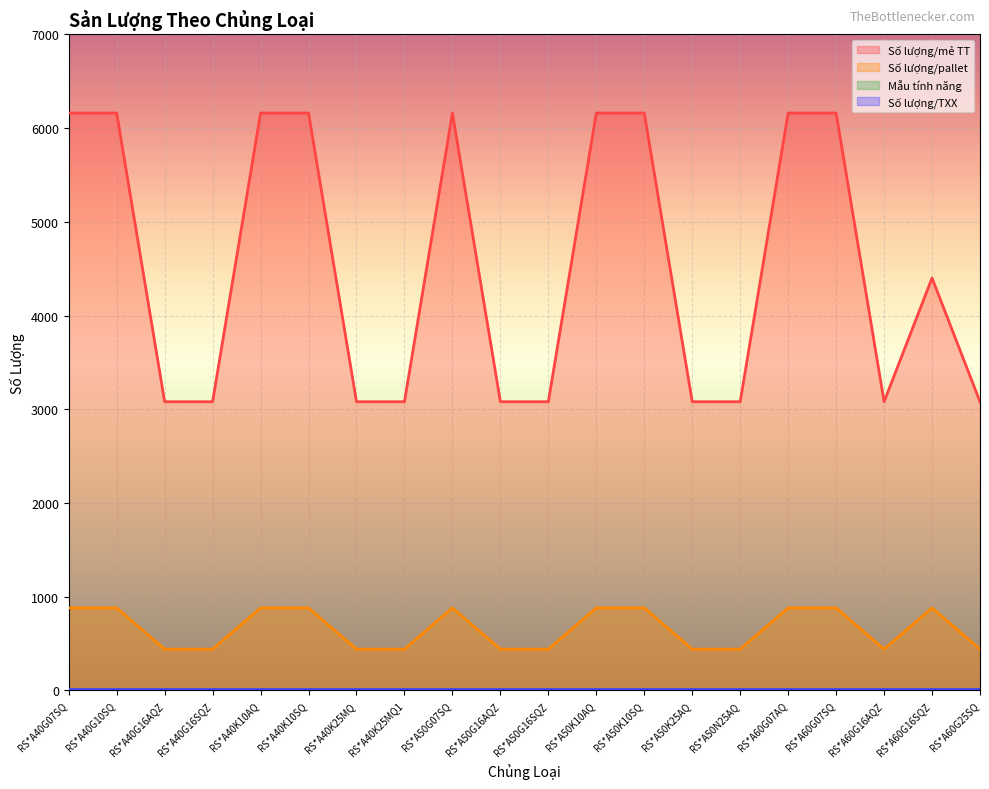

True or false: Số lượng/mẻ TT has a value of 5463 at RS*A50N25AQ.

False